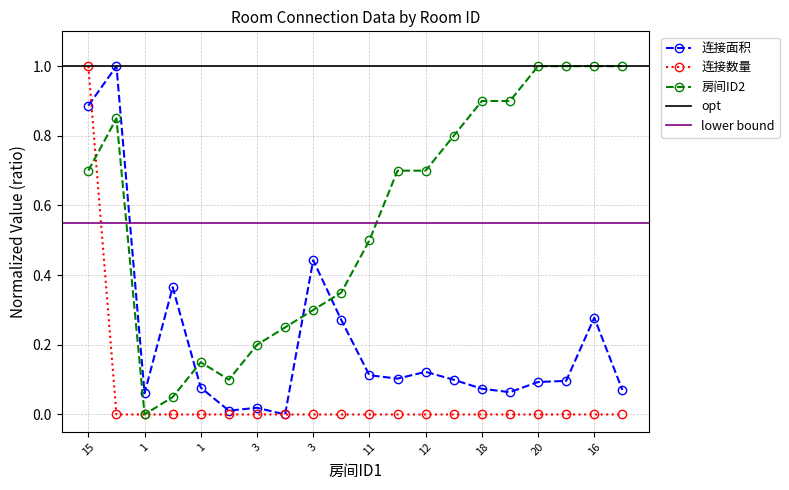

What is the sum of all 房间ID2 values?

11.4